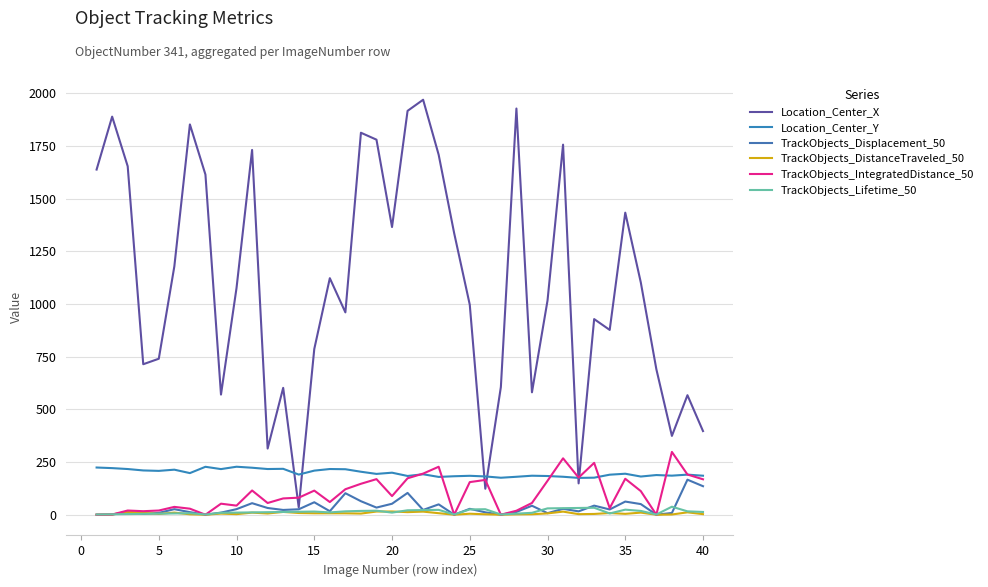

Is this an area chart (filled region under the line)?

No